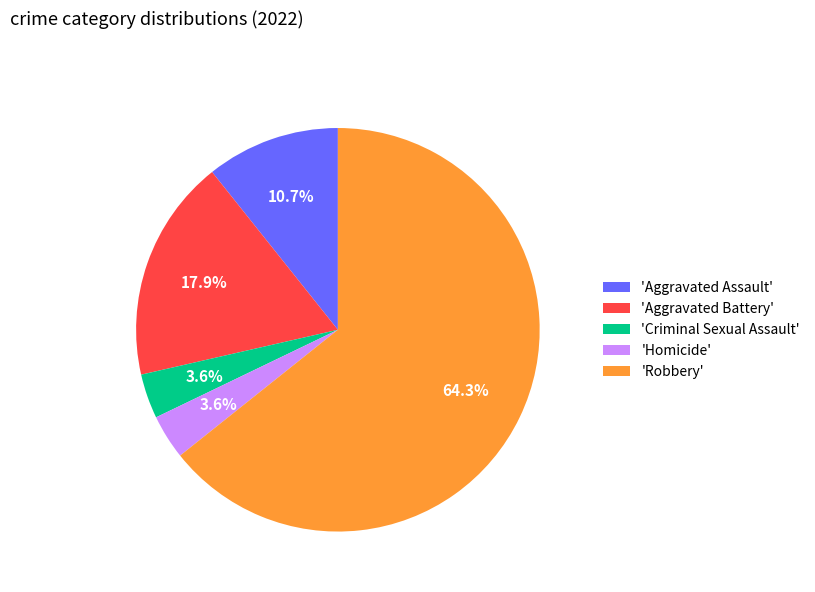

Does 'Robbery' represent more than half of the total?

Yes